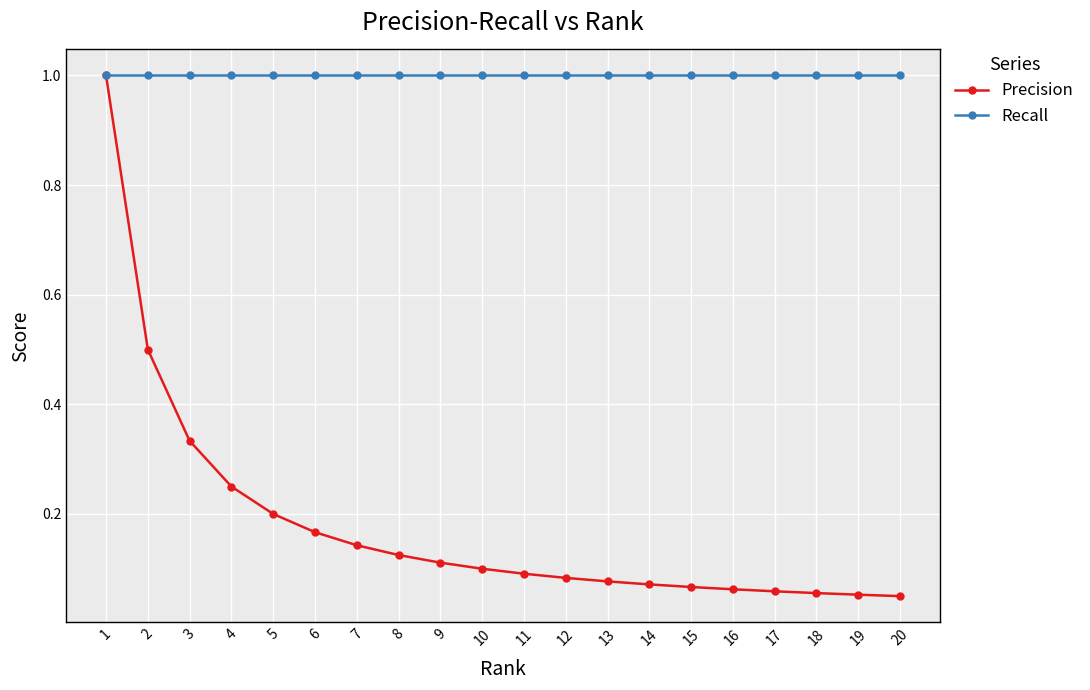

What is the total value across all series at 7?

1.1